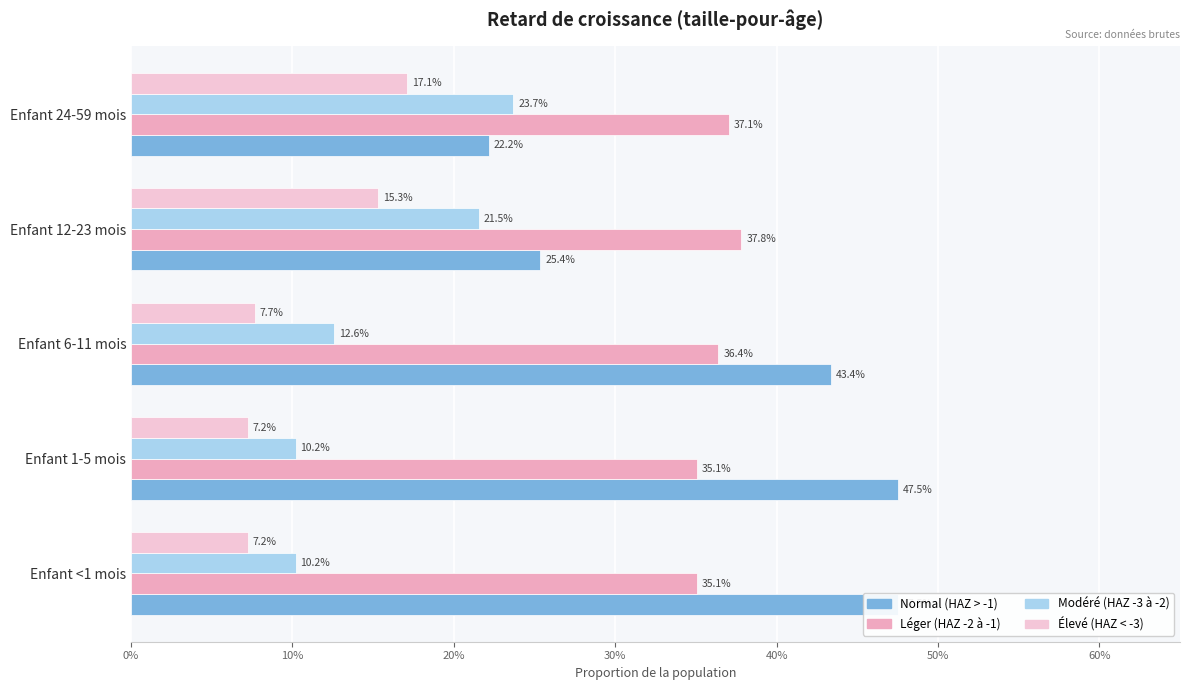

What are all the series names shown in the legend?

Normal (HAZ > -1), Léger (HAZ -2 à -1), Modéré (HAZ -3 à -2), Élevé (HAZ < -3)